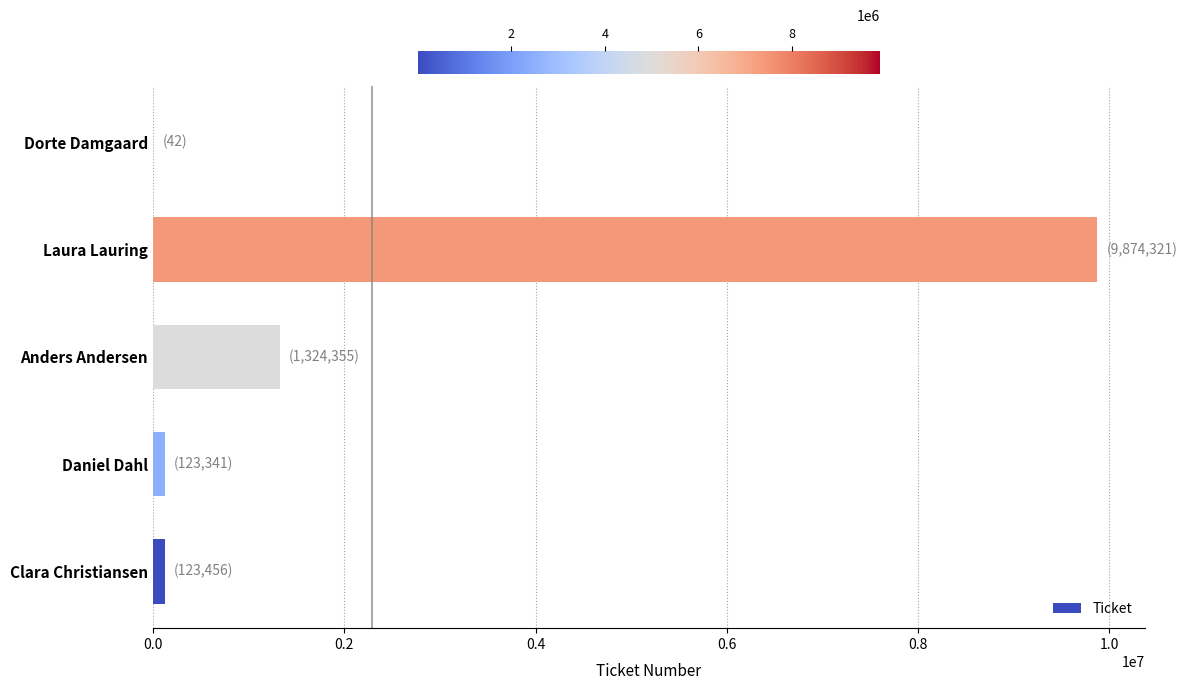

Which has a higher value, Laura Lauring or Anders Andersen?

Laura Lauring